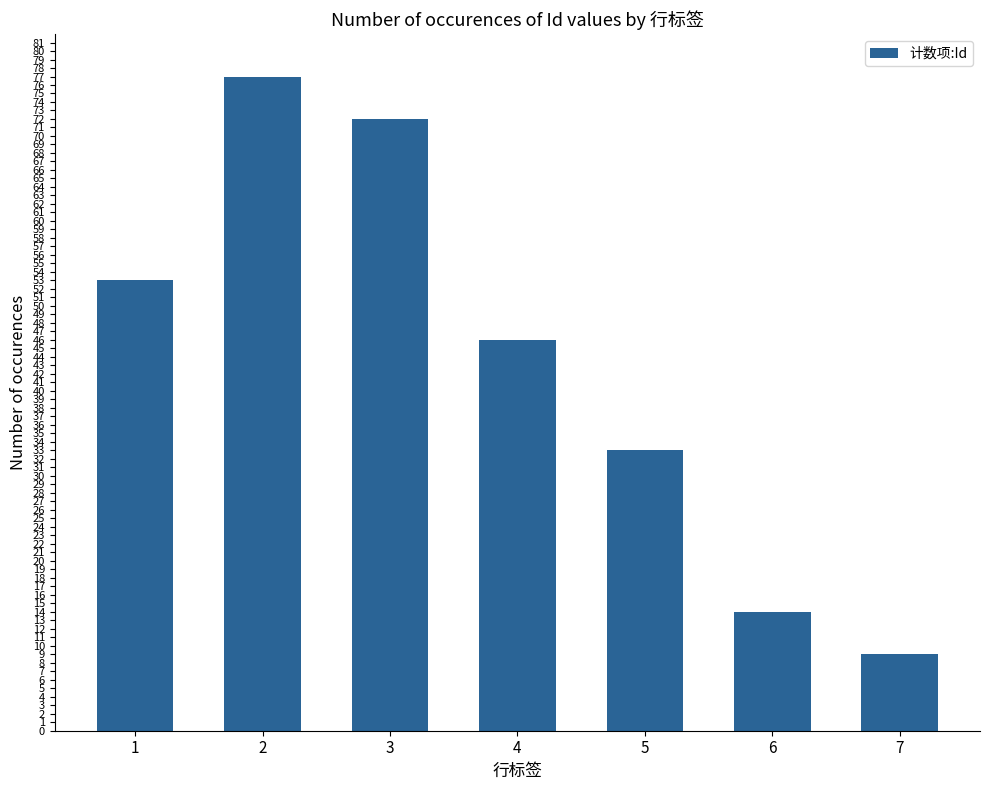

What is the value of the 7th bar from the left?

9